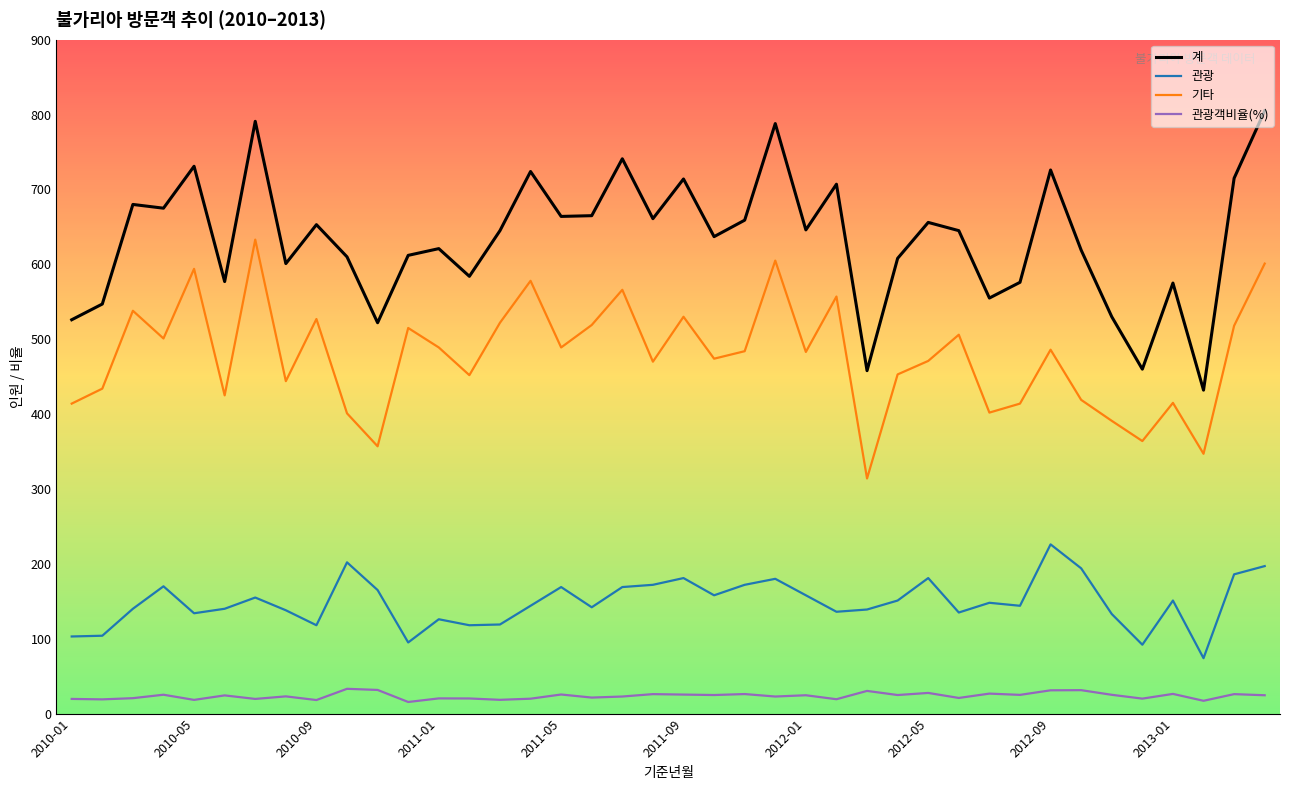

How many lines are shown in the chart?

4